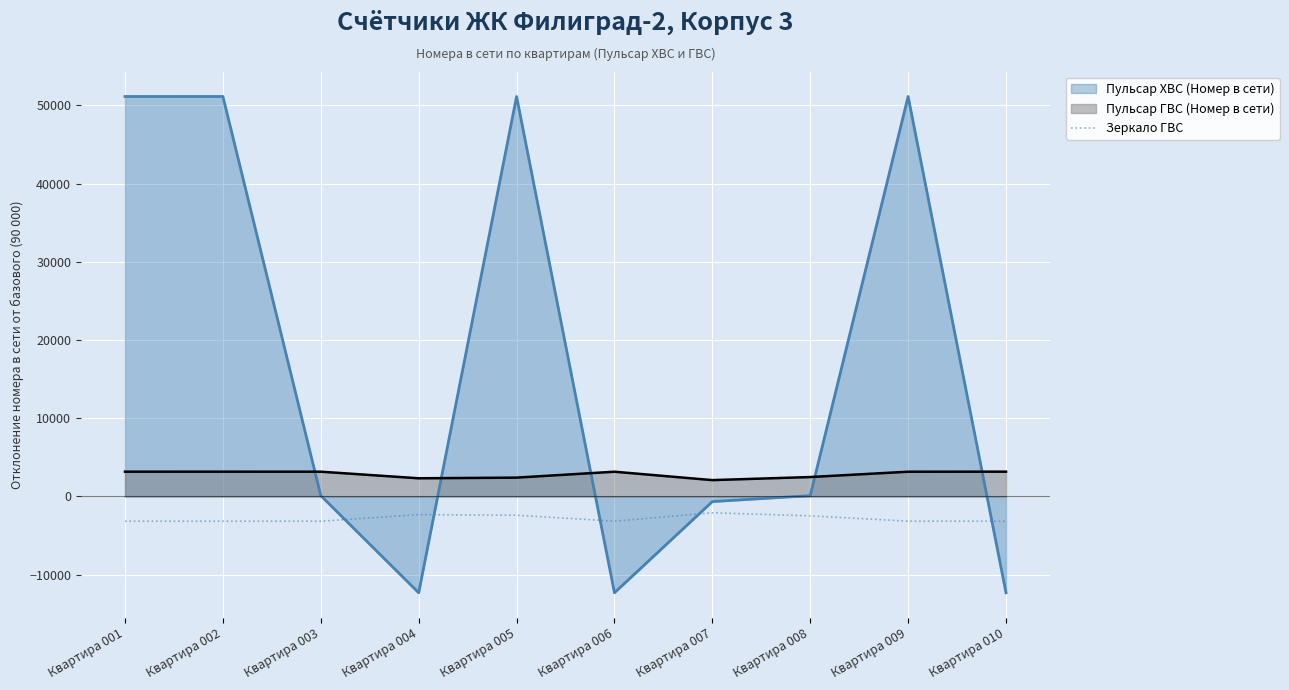

The chart shows a value of -3167 at Квартира 001. True or false?

True